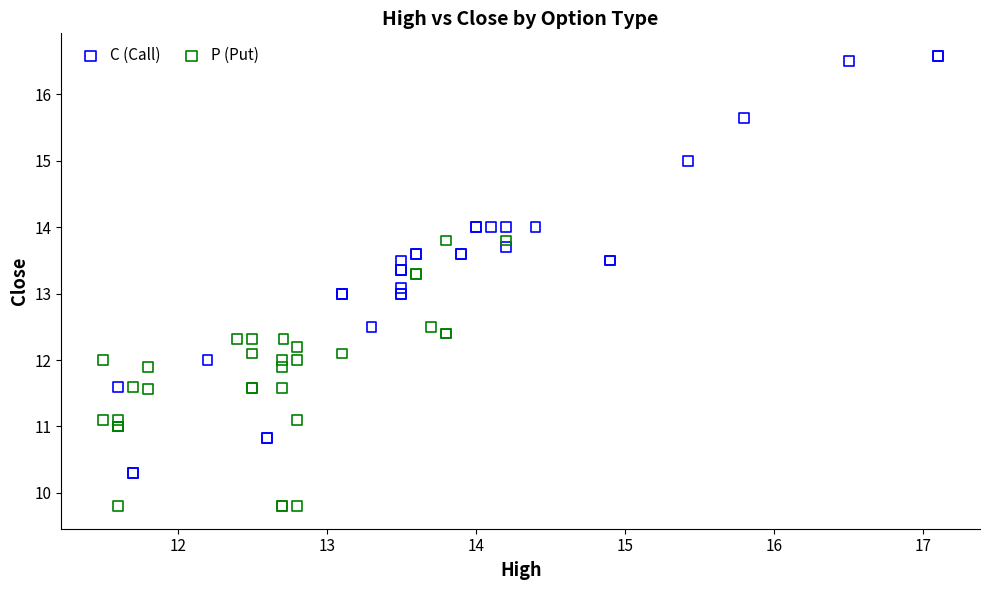

Which series has the largest Y range (max minus min)?

C (Call)